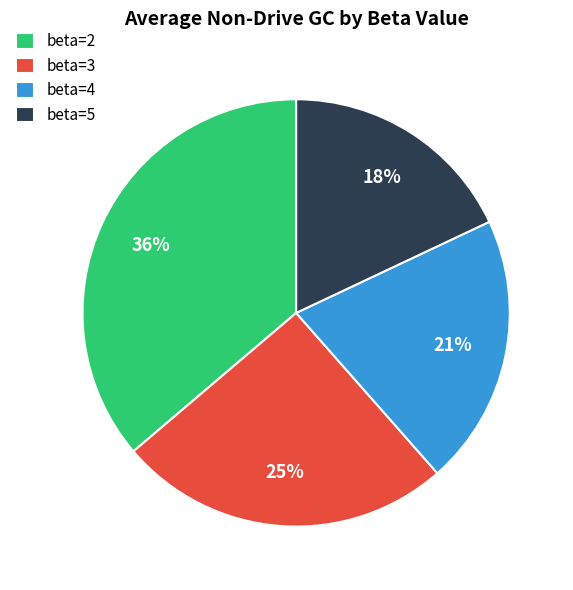

True or false: beta=4 accounts for 21% of the total.

True